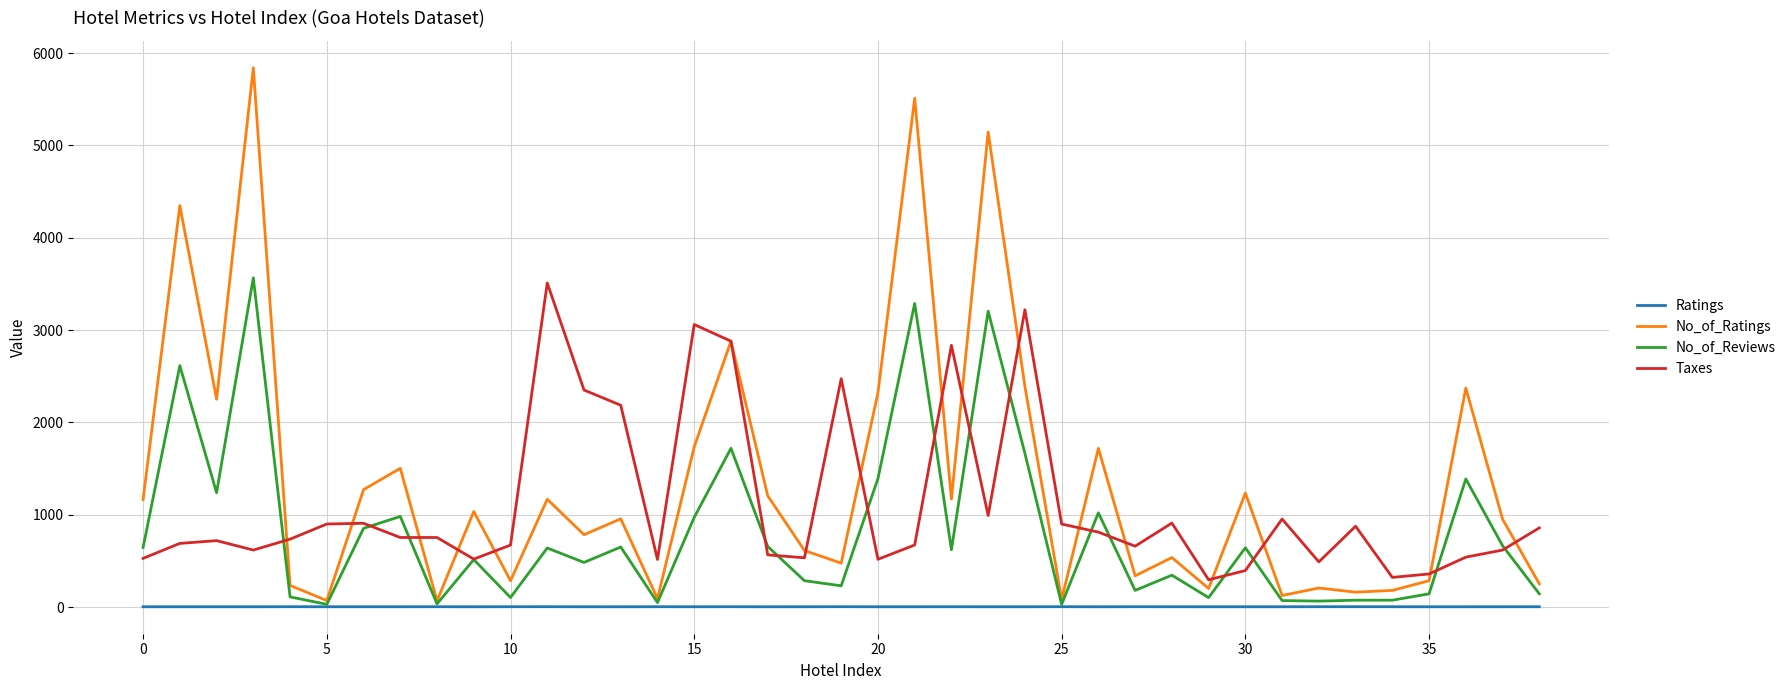

Which series has the largest total across all categories?

No_of_Ratings